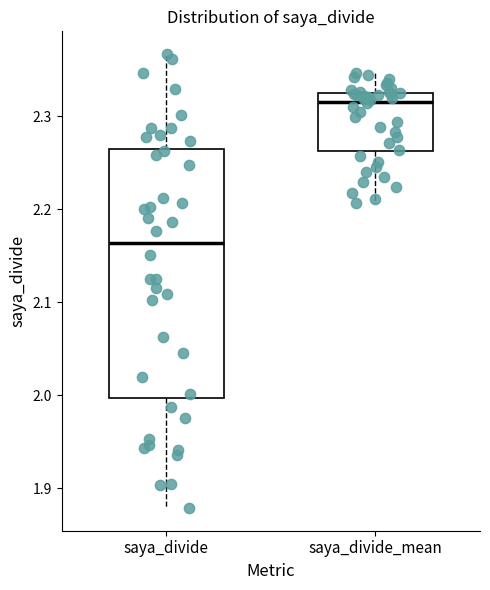

Reading left to right, transcribe this box plot: for each box, give where its median line is, the range the box spans, and where its two whiskers end, as read against the y-axis. The values are not printed on the chart, so give them approximately, as read against the axis.

saya_divide: median 2.16, box 2.00 to 2.27, whiskers 1.88 to 2.37
saya_divide_mean: median 2.32, box 2.26 to 2.33, whiskers 2.21 to 2.35